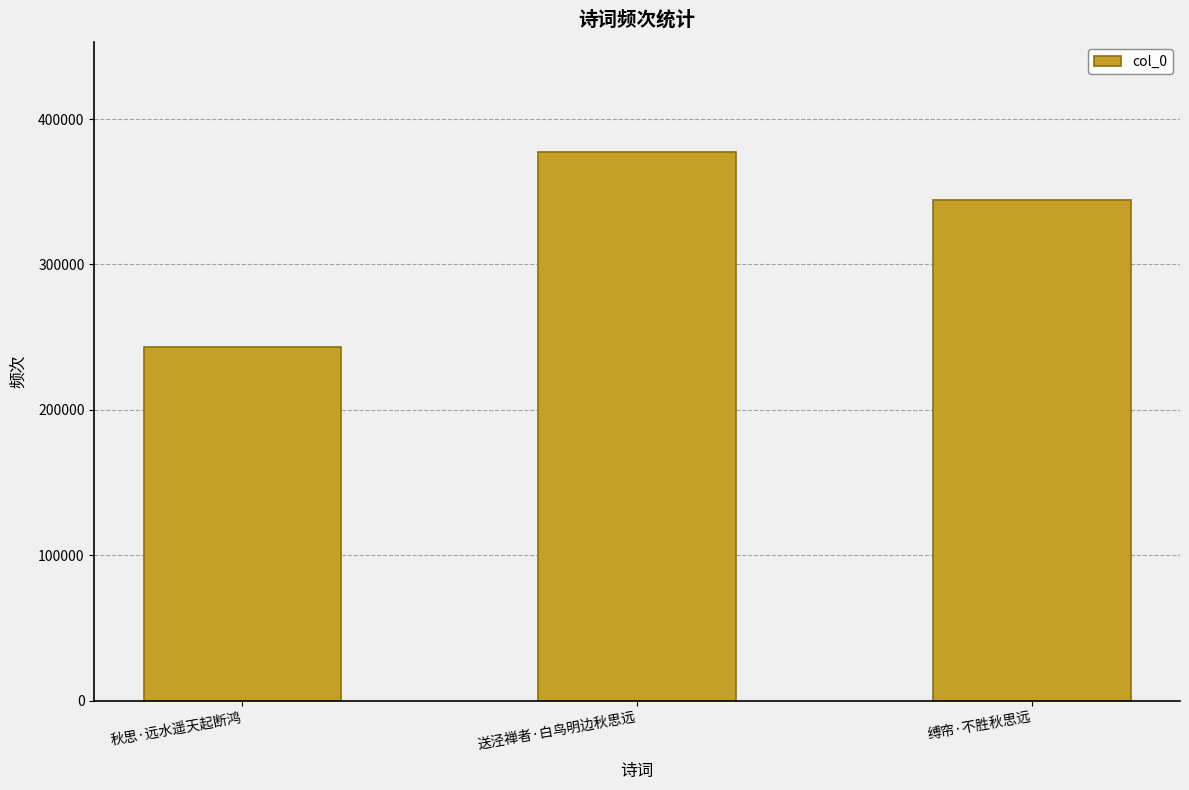

What is the minimum value shown in the chart?

243405